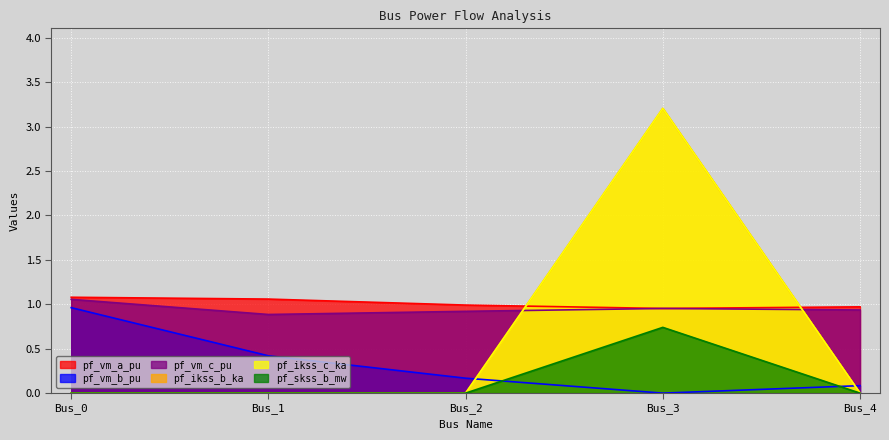

Does the chart display data point markers on the line(s)?

No